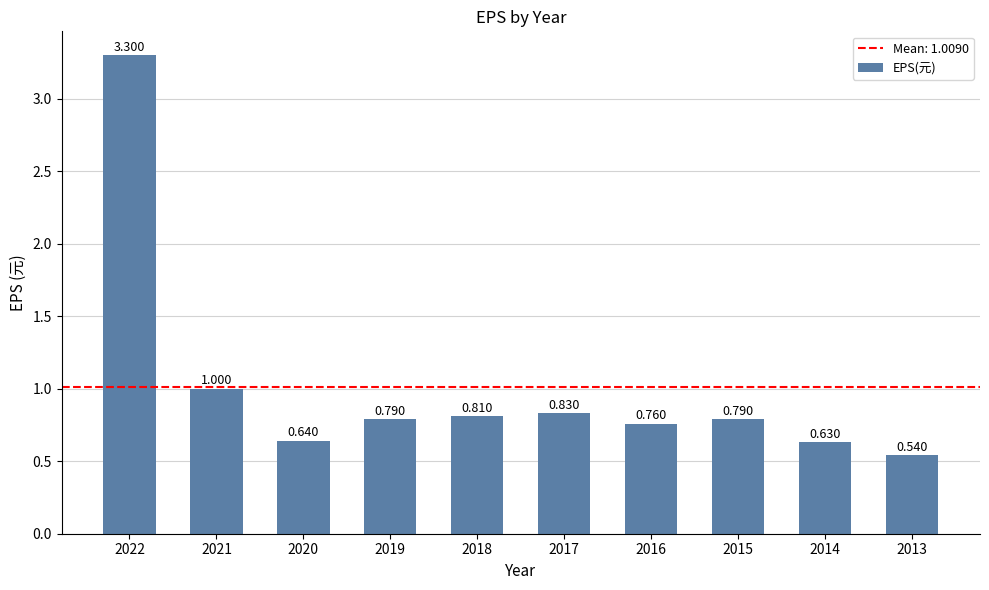

Rank the categories by value from lowest to highest.

2013, 2014, 2020, 2016, 2019, 2015, 2018, 2017, 2021, 2022